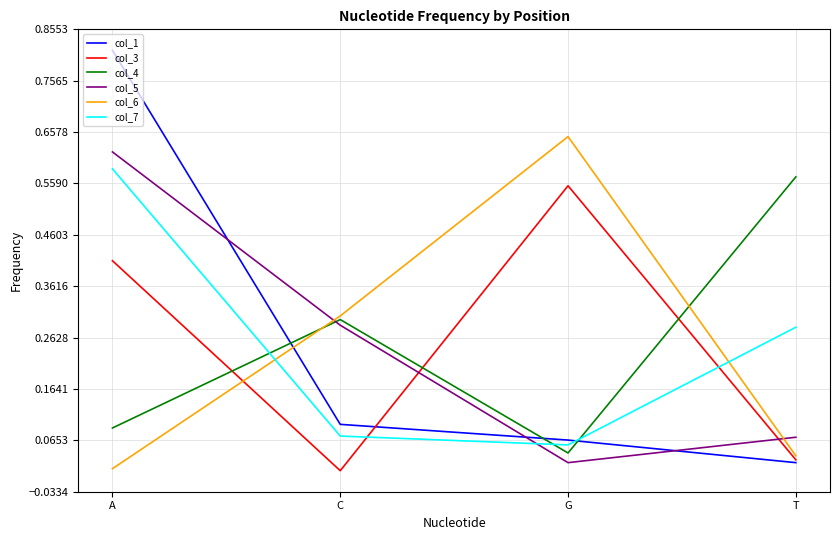

Which category has the lowest value in the col_5 series?

G